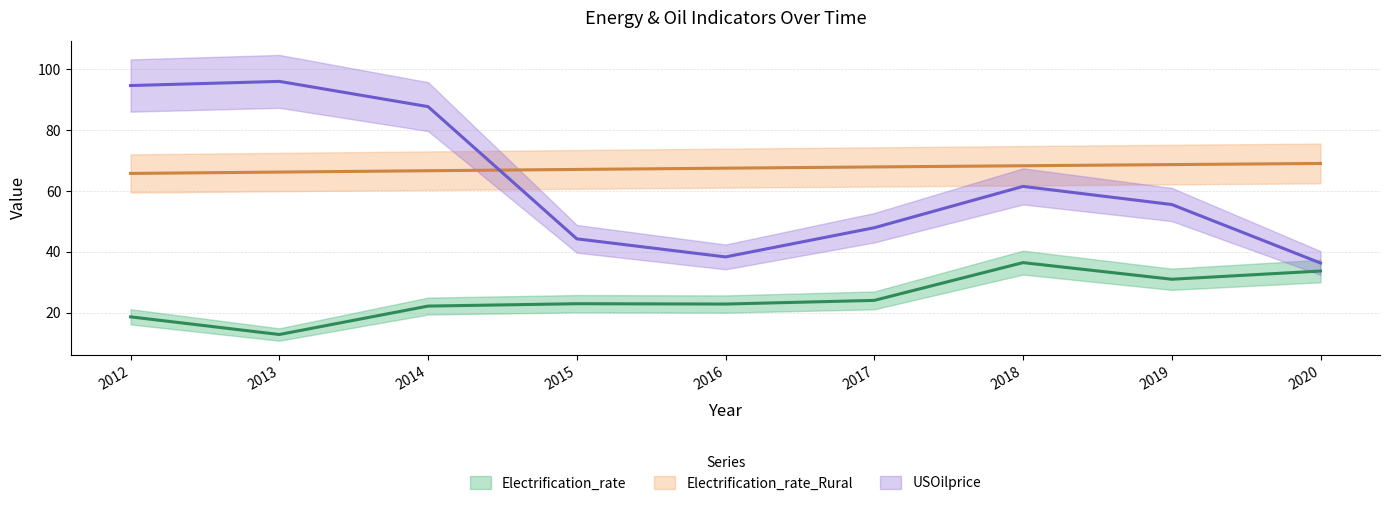

What is the value of the USOilprice (trend) point at the 5th from the left?

38.4